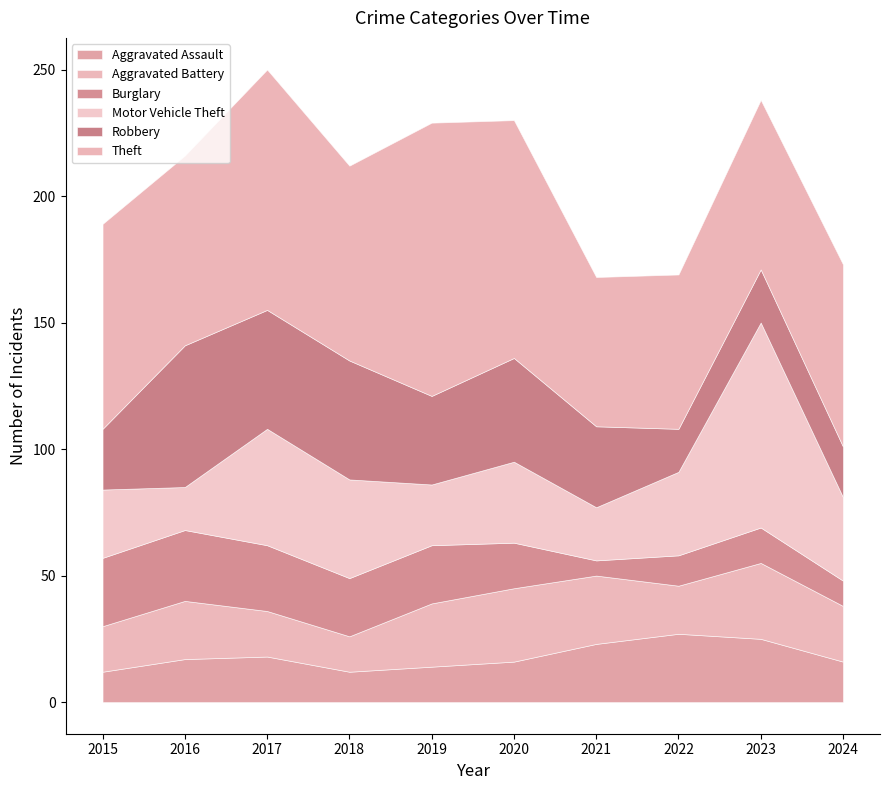

True or false: Aggravated Assault has a value of 18 at 2017.

True